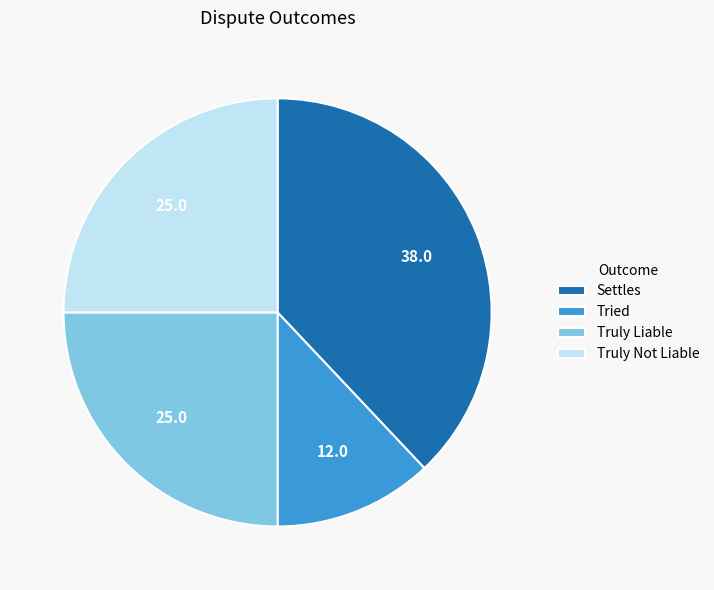

How many slices are in this pie chart?

4